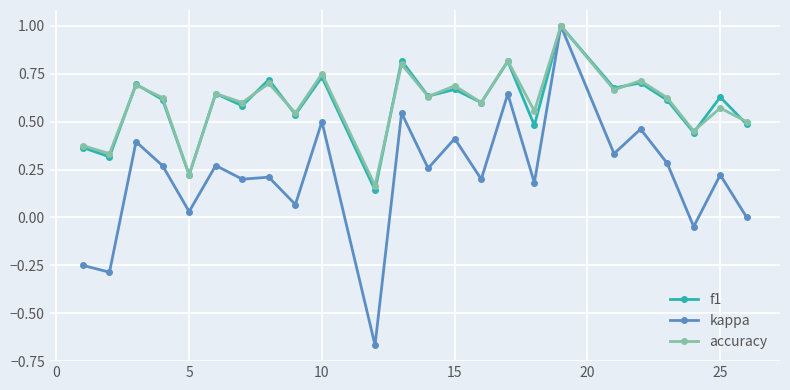

Which series has the widest spread of values?

kappa